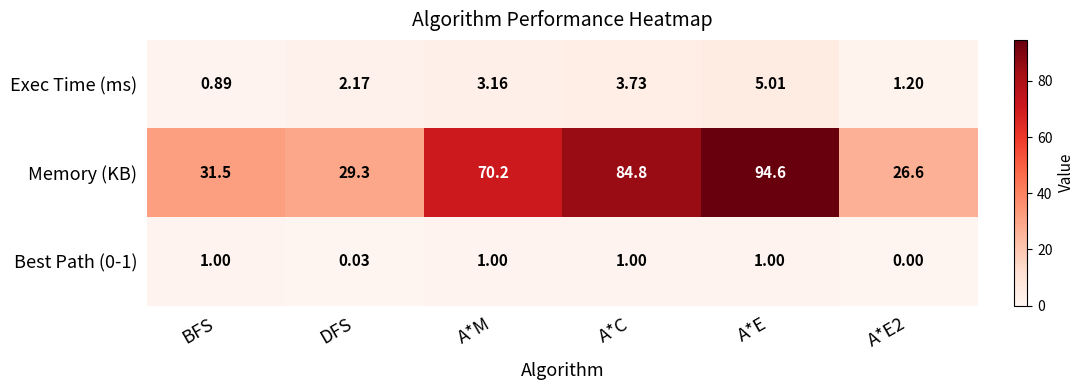

What is the total value across all series at DFS?

31.5